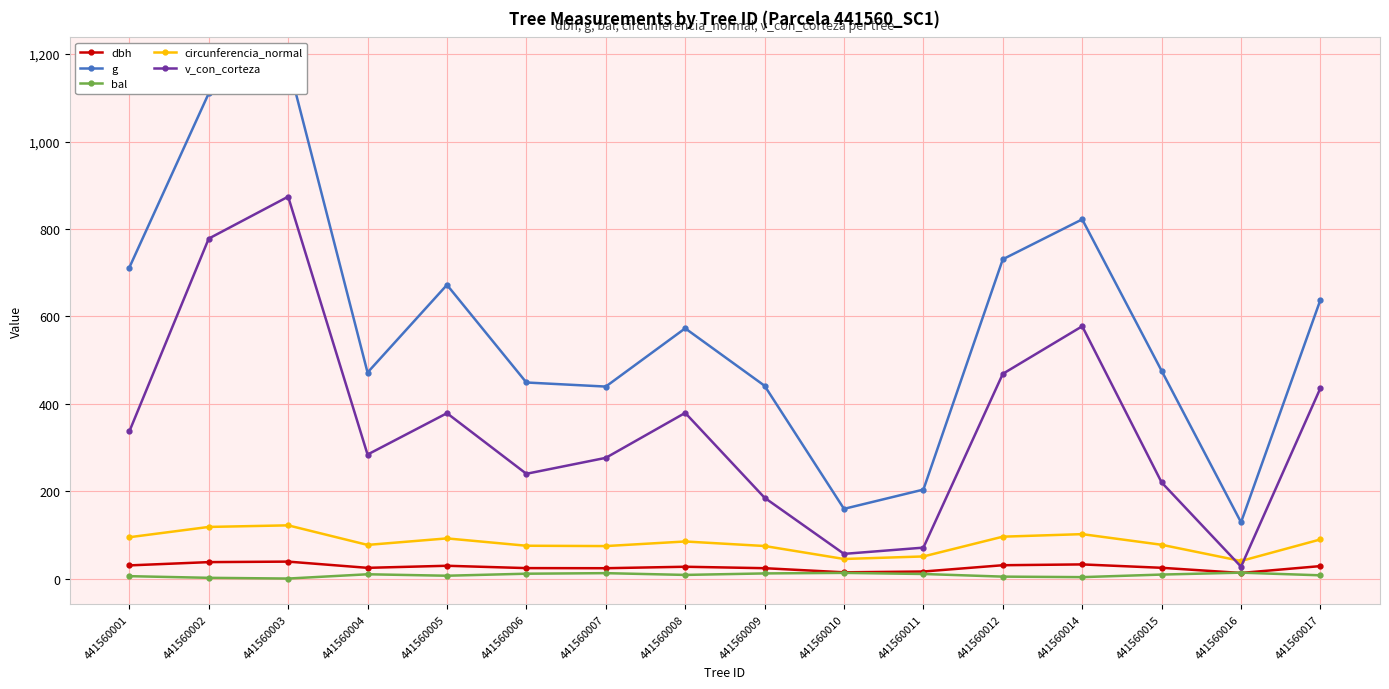

How many interior local peaks does the dbh series have?

4